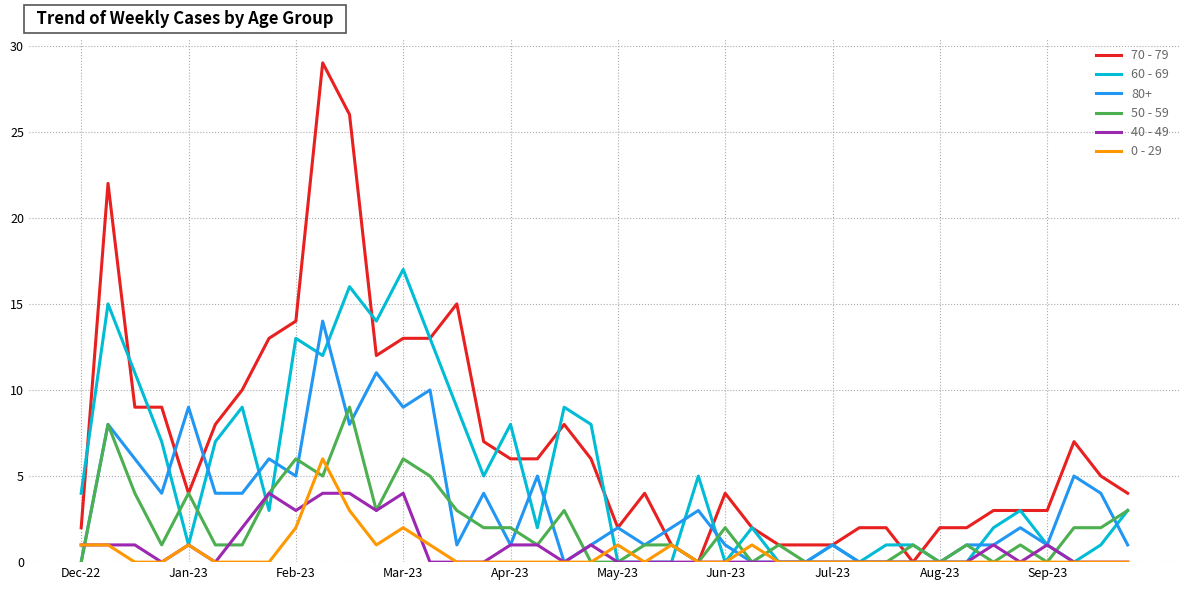

Which series has the largest range (max minus min)?

70 - 79